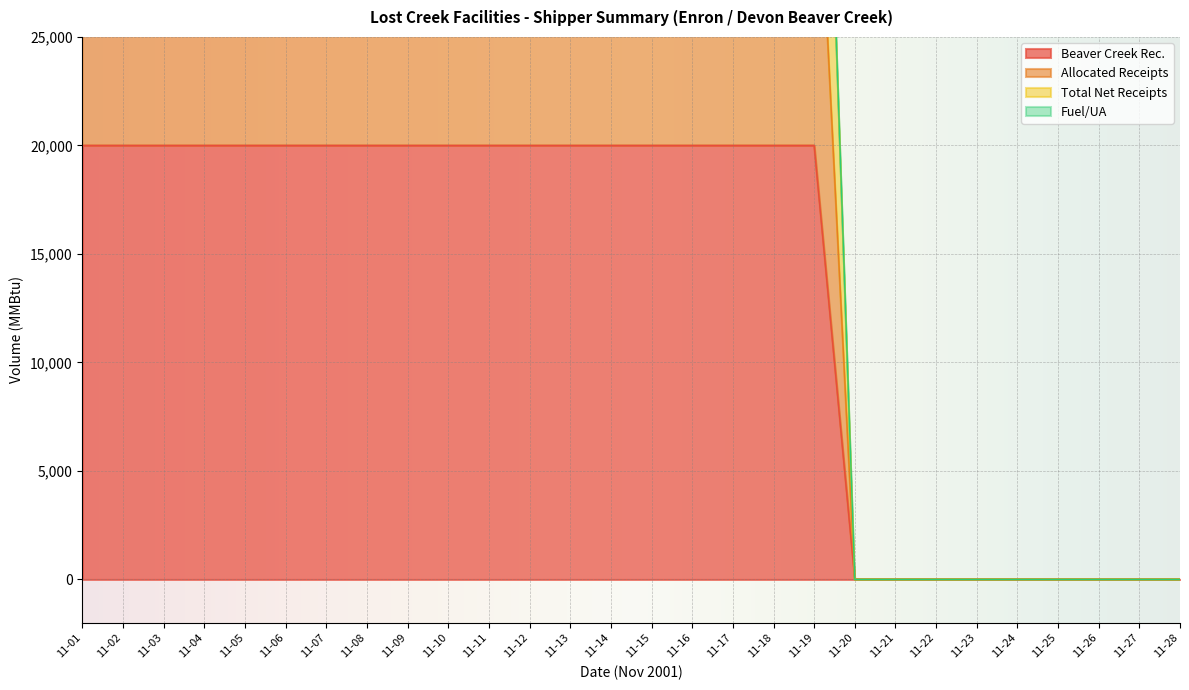

Which series has the largest total across all categories?

Allocated Receipts